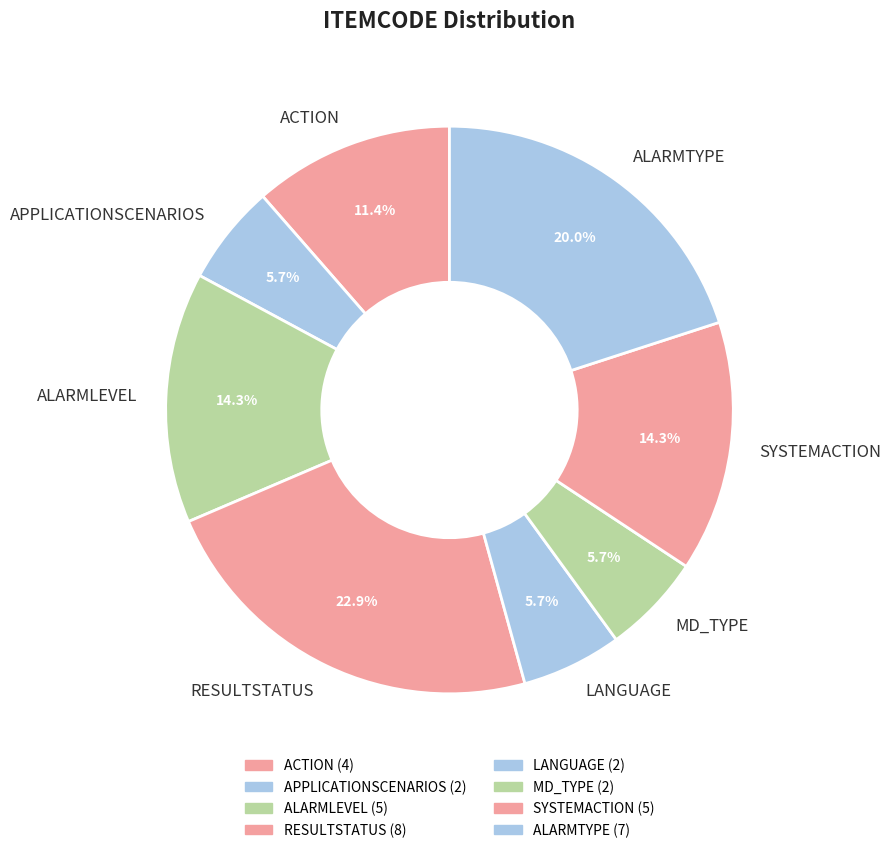

Does SYSTEMACTION represent more than half of the total?

No